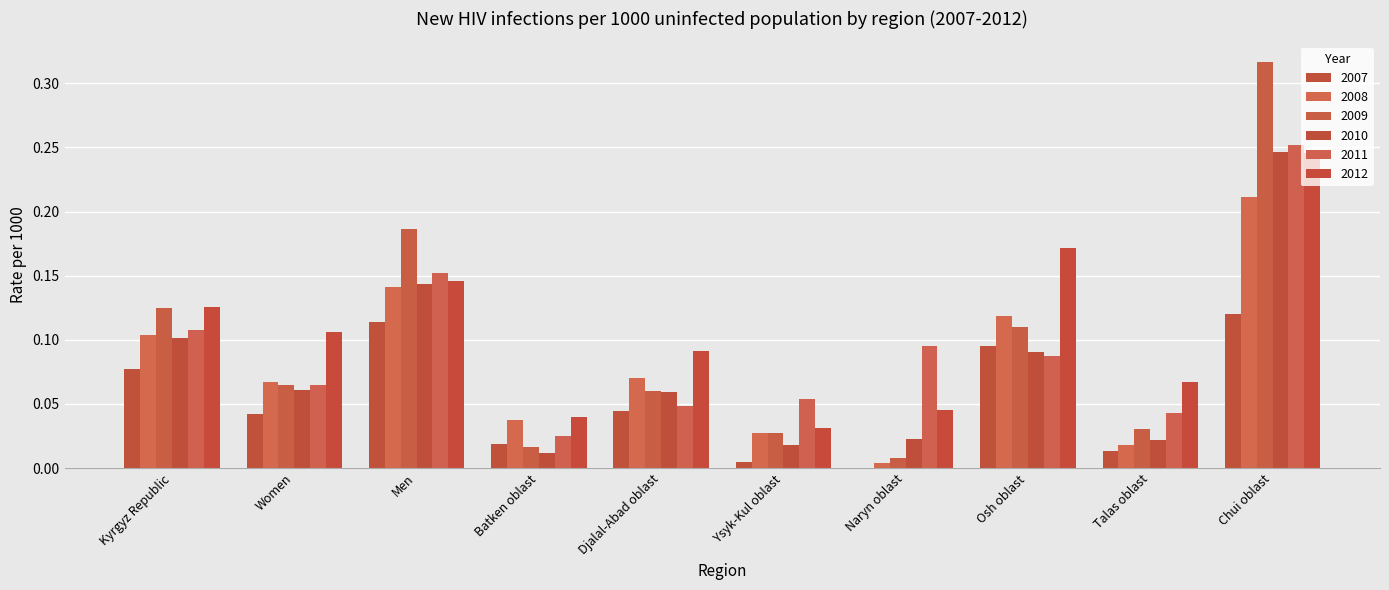

Are the bars grouped side by side (vs. stacked)?

Yes